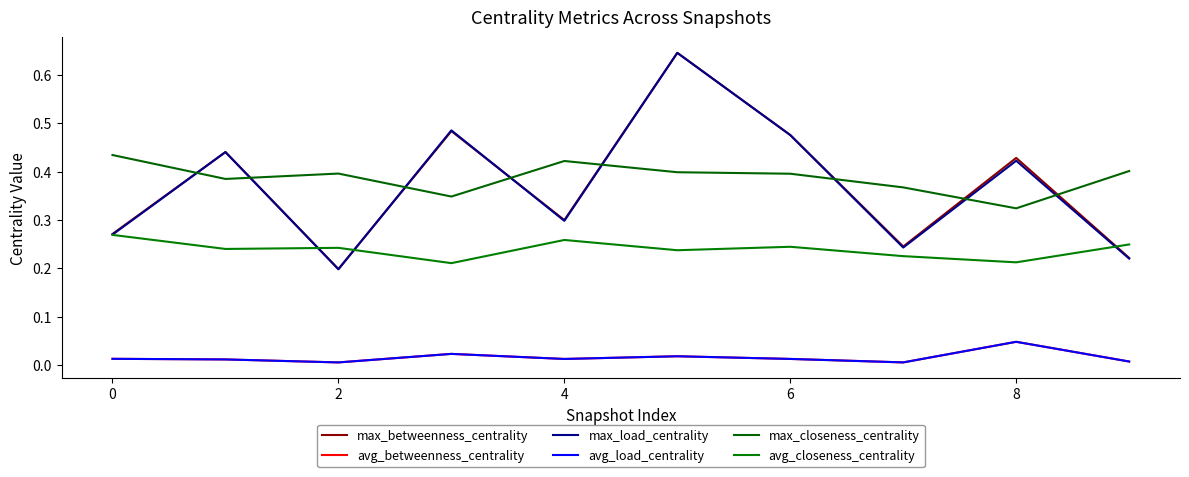

Is this an area chart (filled region under the line)?

No